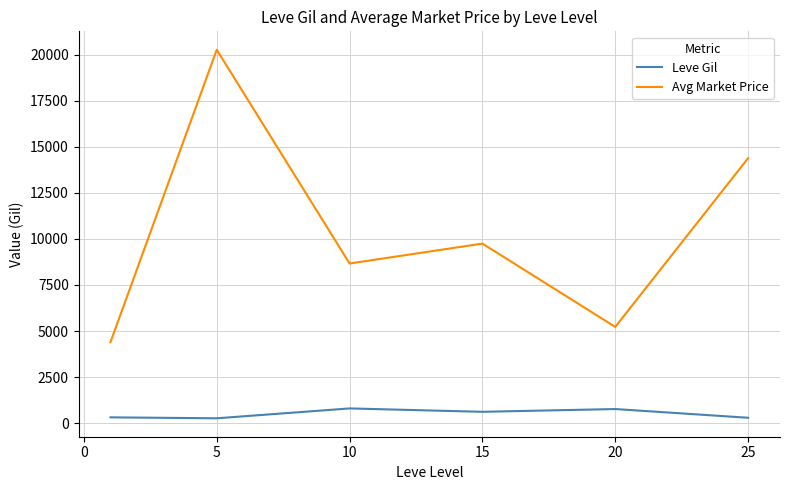

What is the difference between the second highest and minimum values in the Leve Gil series?

502.0